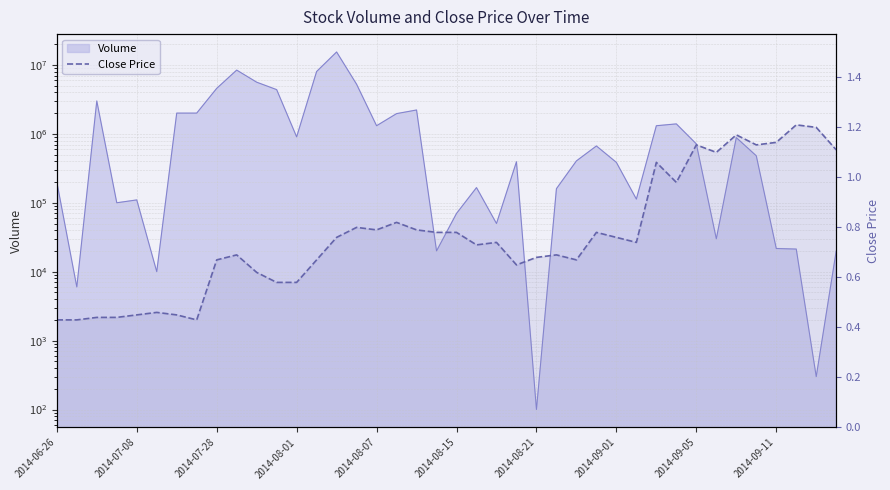

Is it true that the value at 21 is 0.7?

True